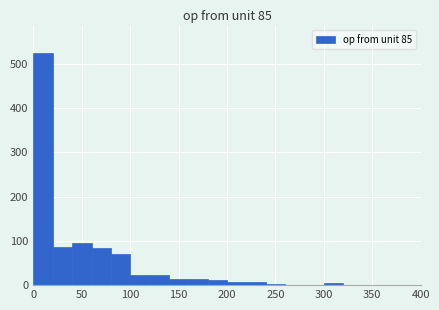

Which range on the x-axis has the tallest bar?

0 to 20